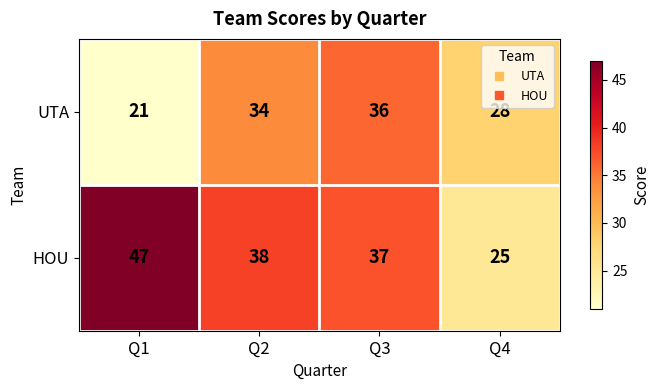

Reading left to right, list all the values displayed in this chart.

UTA: 21	34	36	28
HOU: 47	38	37	25